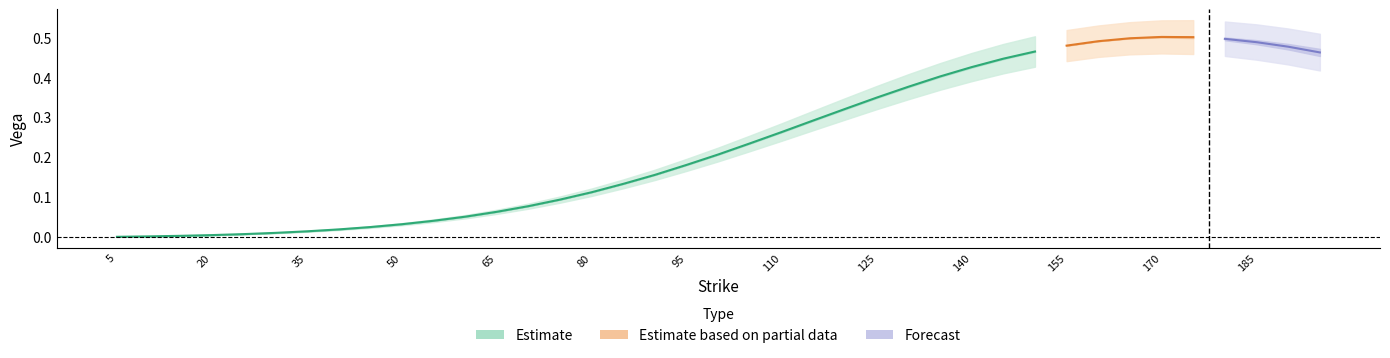

The value of vega_call at 18 is 0.1. True or false?

False